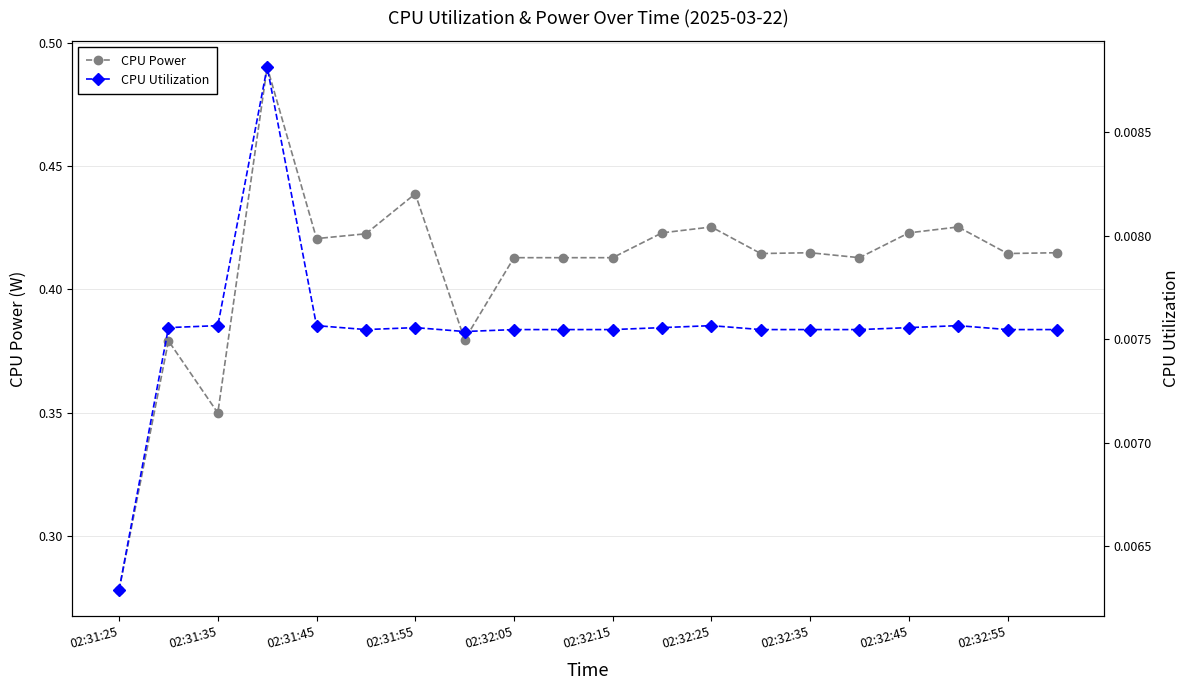

What position from the right is 11?

9